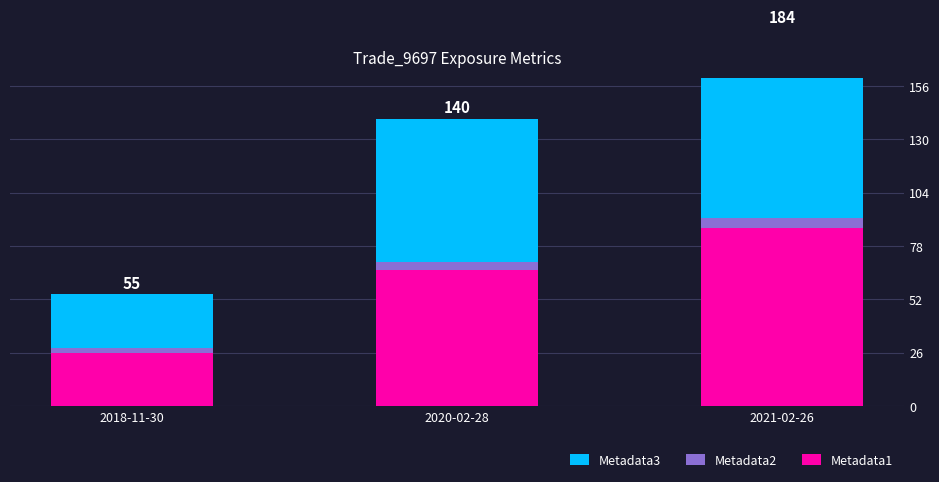

What is the label of the 2nd bar from the right?

2020-02-28